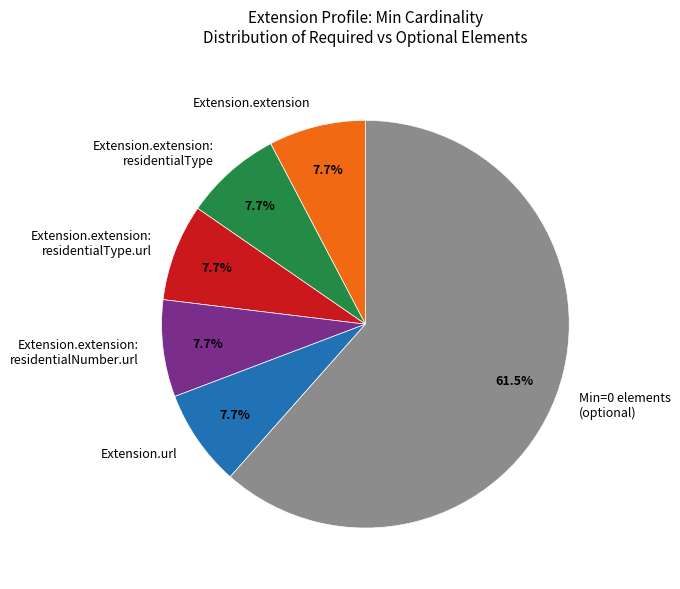

Which slice is the largest?

Min=0 elements (optional)